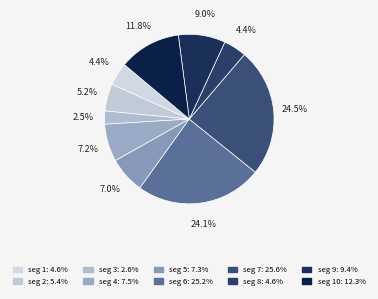

Which category has the biggest portion of the pie?

signal segment 7